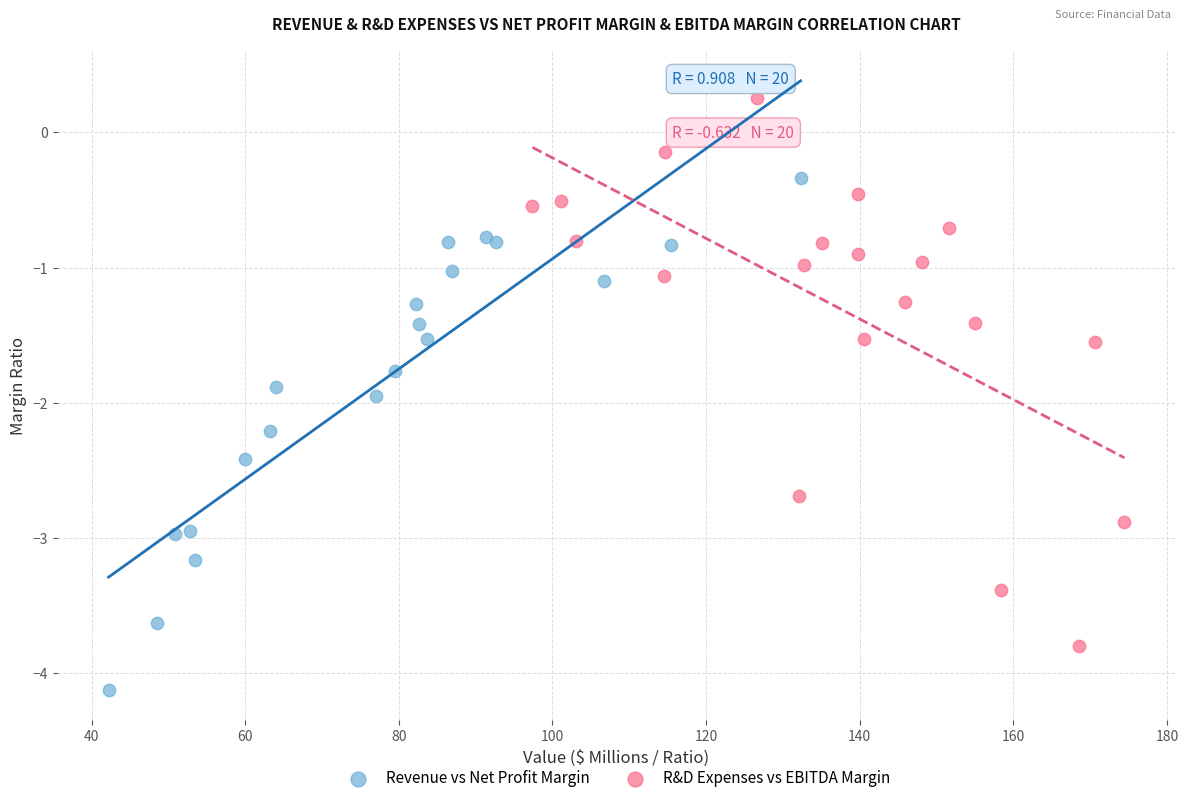

Which series has the widest spread of Y values?

R&D Expenses vs EBITDA Margin